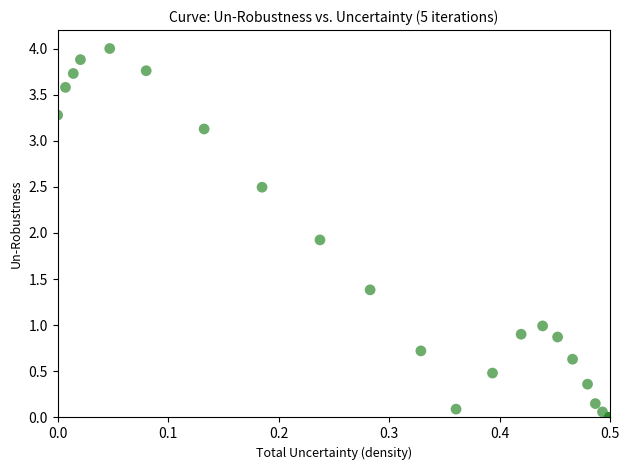

What Y value in the scatter plot is closest to 2?

1.9